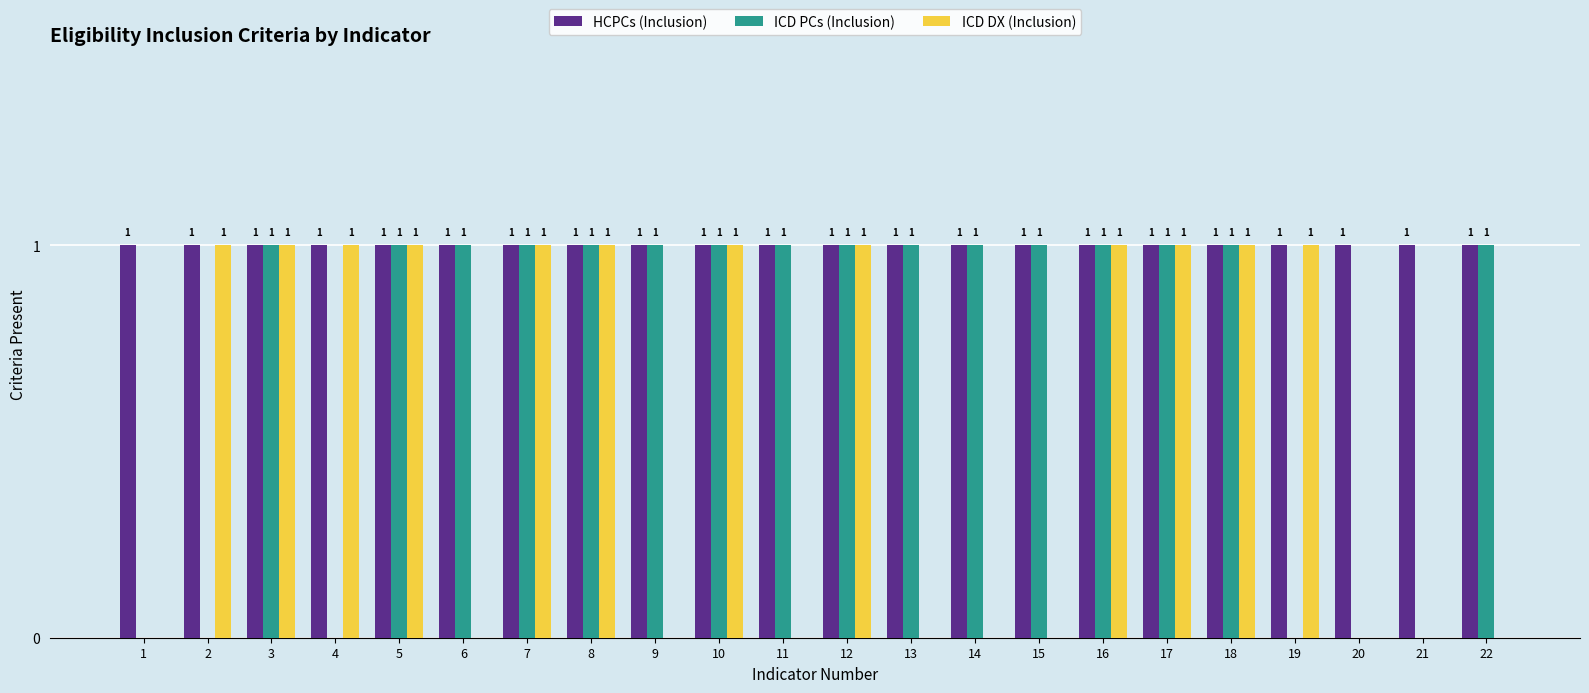

The value of HCPCs (Inclusion) at 22 is 1. True or false?

True